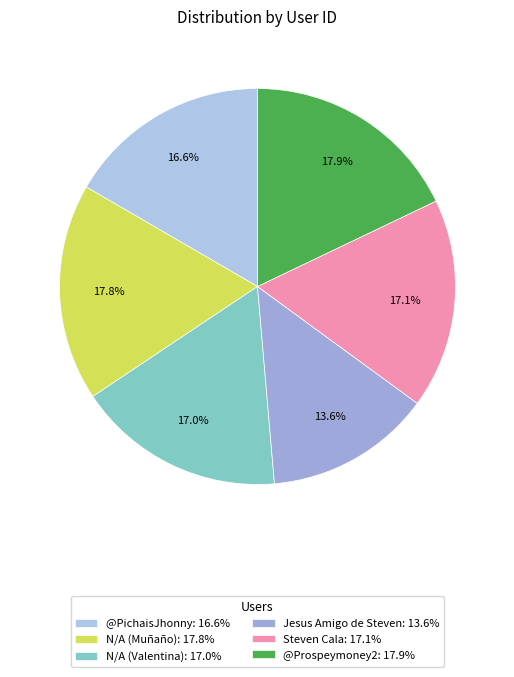

To the nearest percent, what is the difference between the Steven Cala and Jesus Amigo de Steven slice percentages?

4%